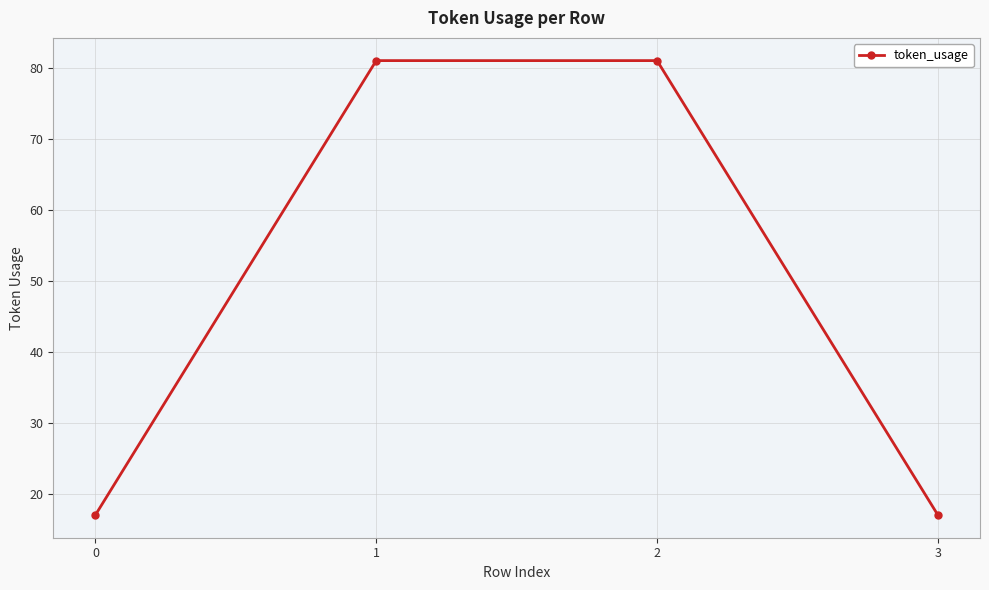

How many lines are shown in the chart?

1